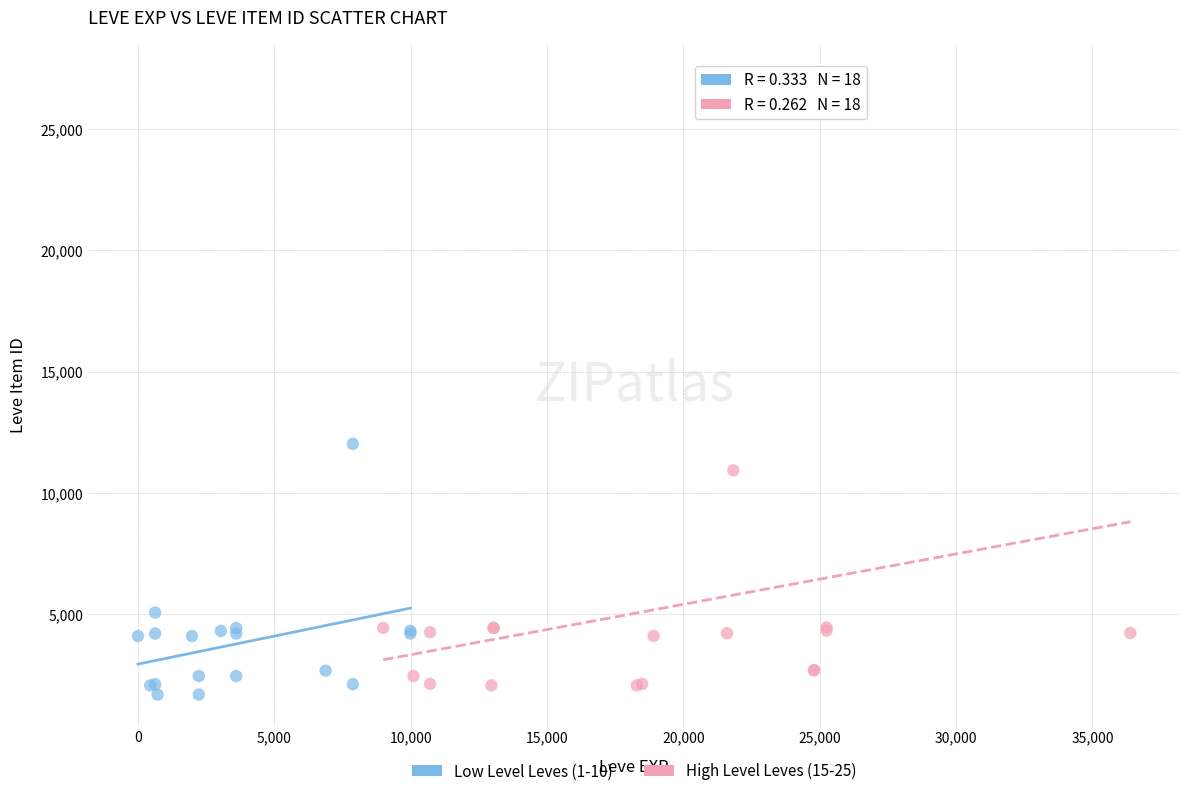

Which series has the widest spread of Y values?

High Level Leves (15-25)